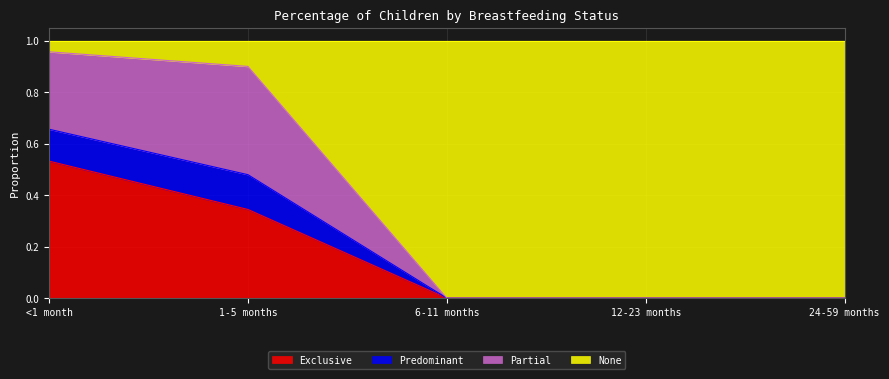

Is it true that Exclusive equals 0.2 at 12-23 months?

False